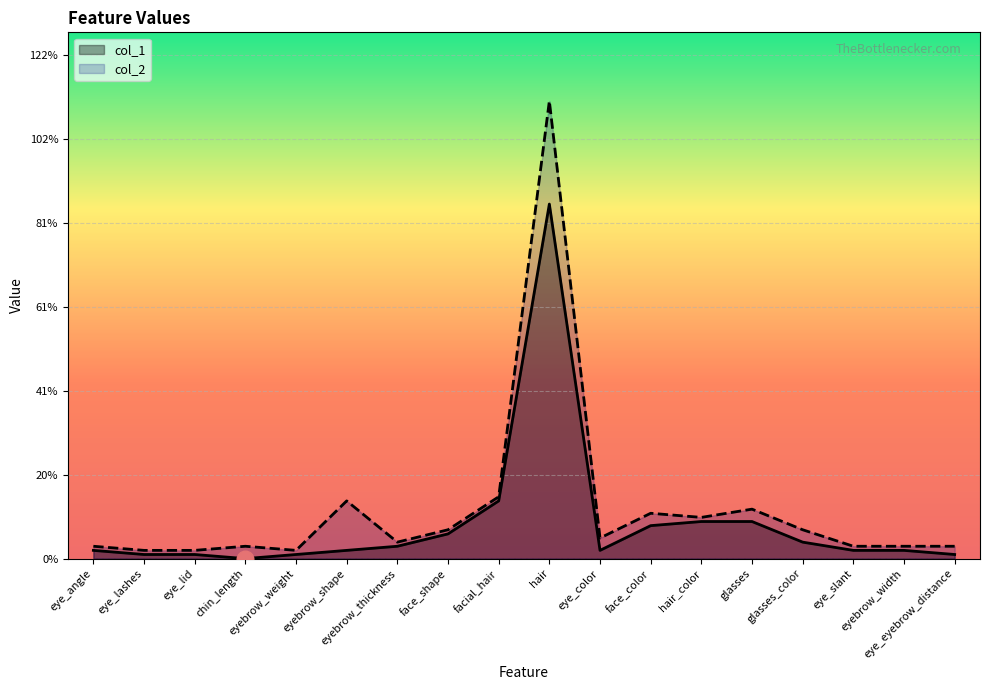

What is the label of the 16th point from the right?

eye_lid